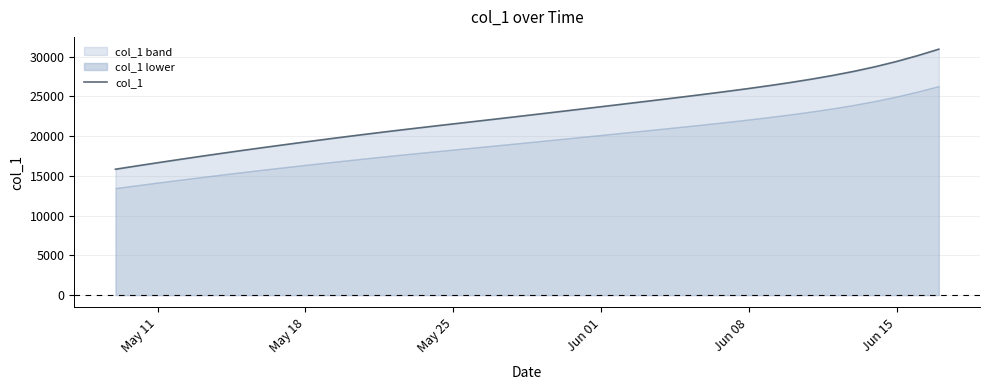

Count the number of data series in this chart.

1